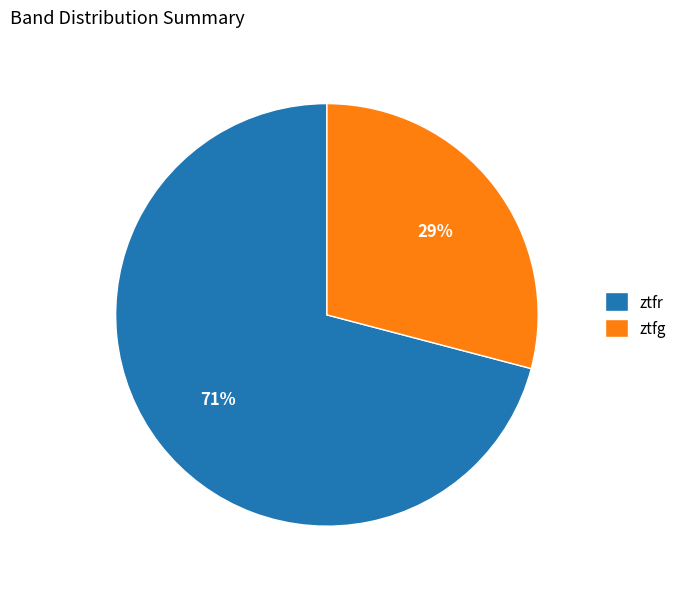

To the nearest percent, what percentage of the pie is ztfg?

29%